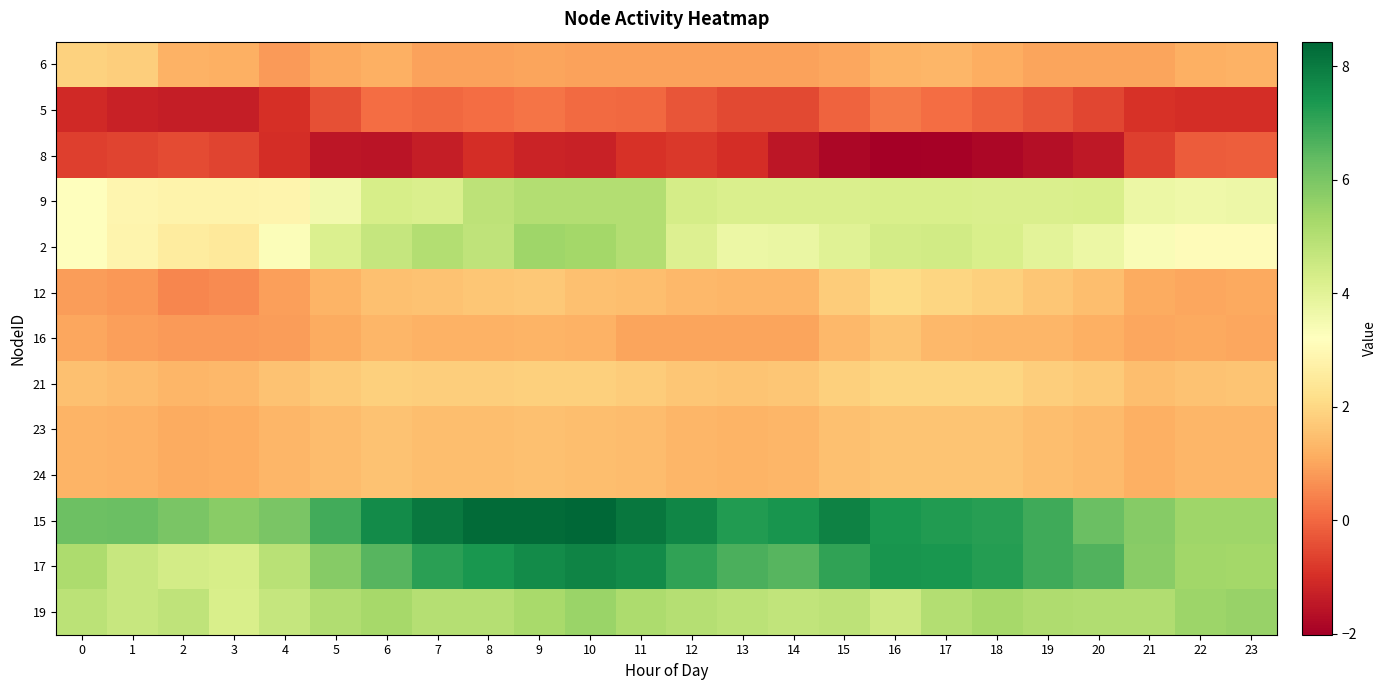

What is the spread (max minus min) of values at 2?

7.4